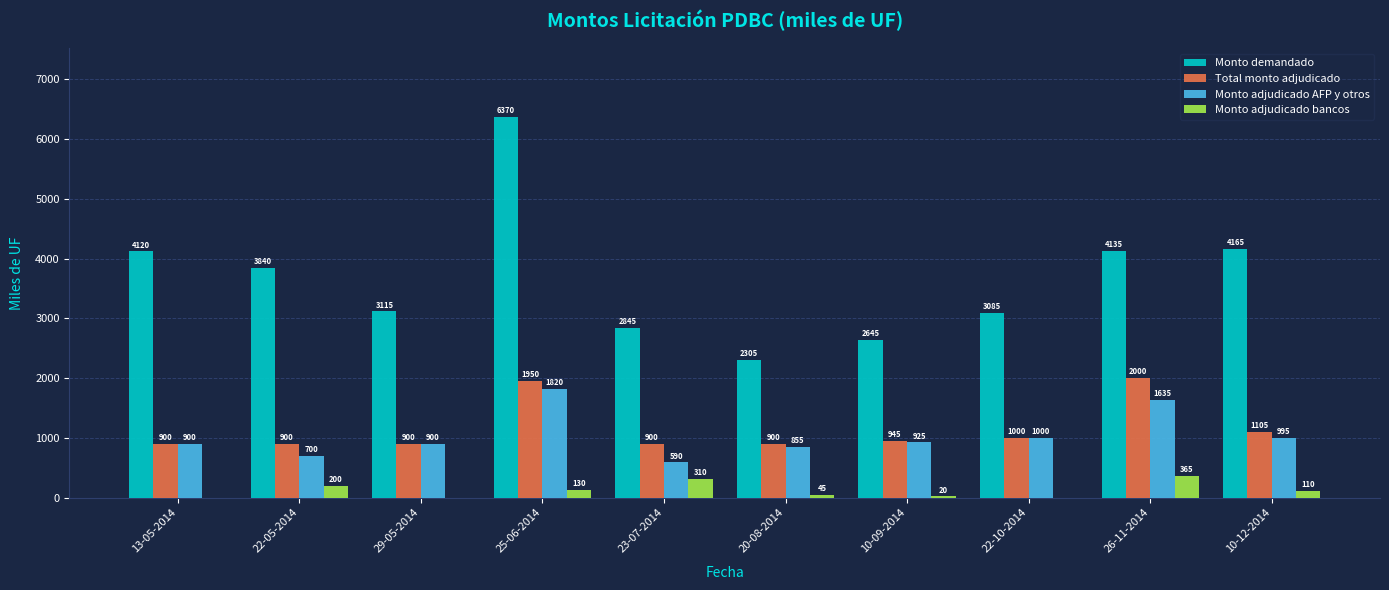

What is the sum of all Total monto adjudicado values?

11500